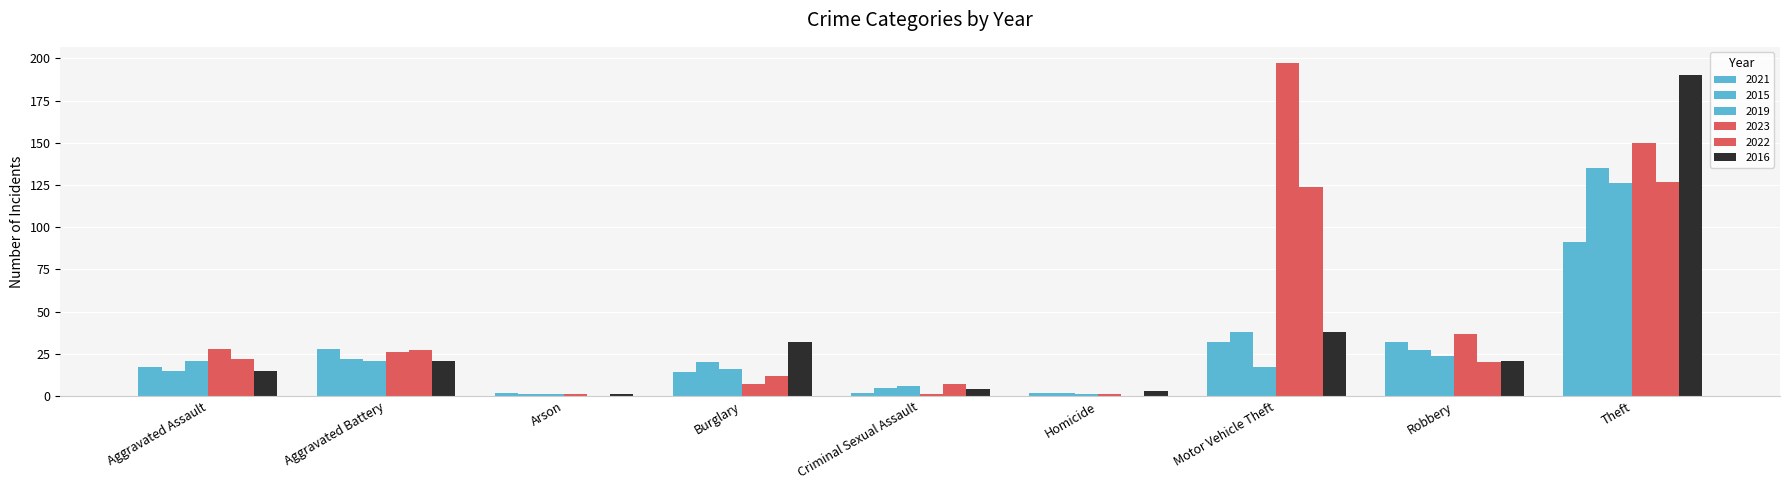

Reading left to right, what are all the values shown in this chart?

2021: Aggravated Assault=17	Aggravated Battery=28	Arson=2	Burglary=14	Criminal Sexual Assault=2	Homicide=2	Motor Vehicle Theft=32	Robbery=32	Theft=91
2015: Aggravated Assault=15	Aggravated Battery=22	Arson=1	Burglary=20	Criminal Sexual Assault=5	Homicide=2	Motor Vehicle Theft=38	Robbery=27	Theft=135
2019: Aggravated Assault=21	Aggravated Battery=21	Arson=1	Burglary=16	Criminal Sexual Assault=6	Homicide=1	Motor Vehicle Theft=17	Robbery=24	Theft=126
2023: Aggravated Assault=28	Aggravated Battery=26	Arson=1	Burglary=7	Criminal Sexual Assault=1	Homicide=1	Motor Vehicle Theft=197	Robbery=37	Theft=150
2022: Aggravated Assault=22	Aggravated Battery=27	Arson=0	Burglary=12	Criminal Sexual Assault=7	Homicide=0	Motor Vehicle Theft=124	Robbery=20	Theft=127
2016: Aggravated Assault=15	Aggravated Battery=21	Arson=1	Burglary=32	Criminal Sexual Assault=4	Homicide=3	Motor Vehicle Theft=38	Robbery=21	Theft=190